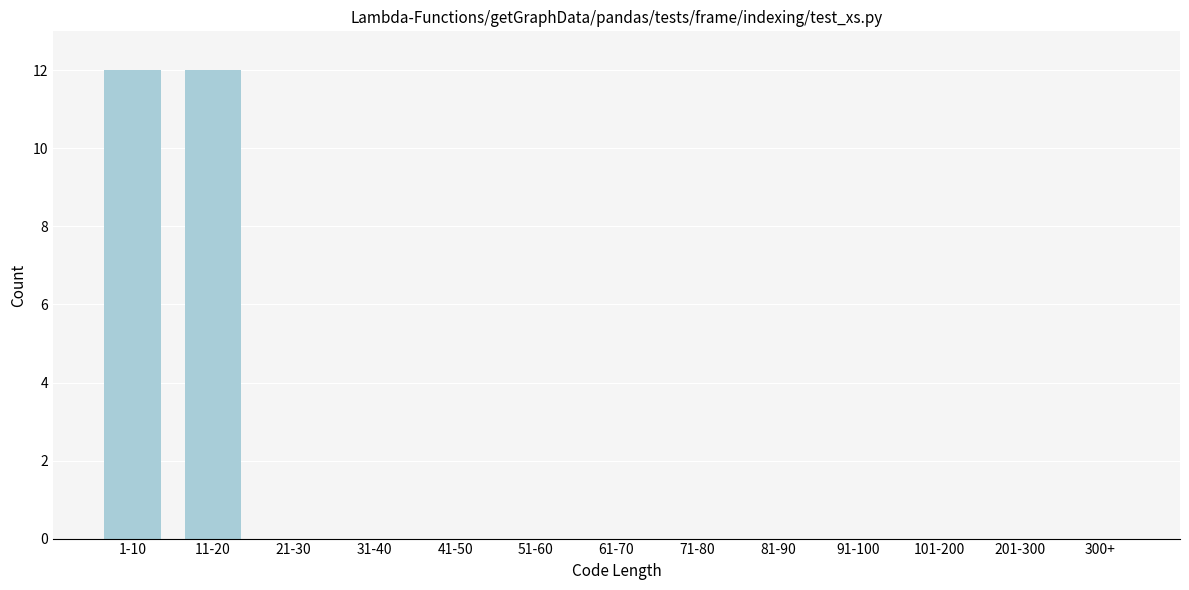

The value at 300+ is 0. True or false?

True